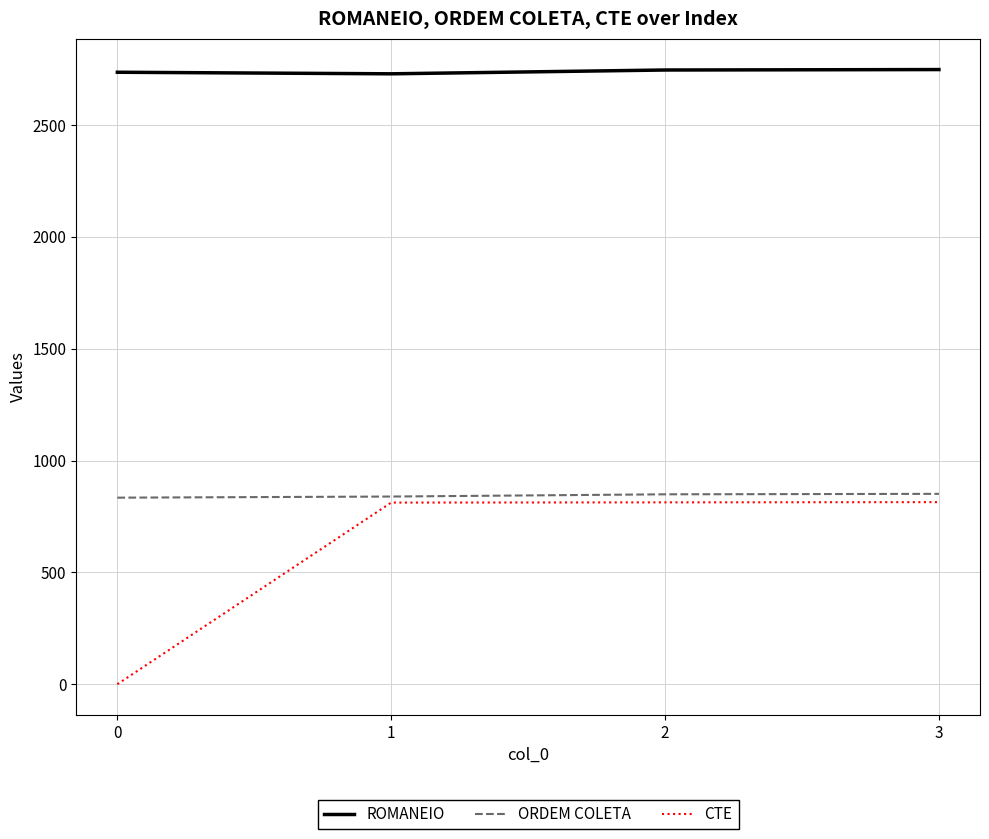

Count the number of data series in this chart.

3